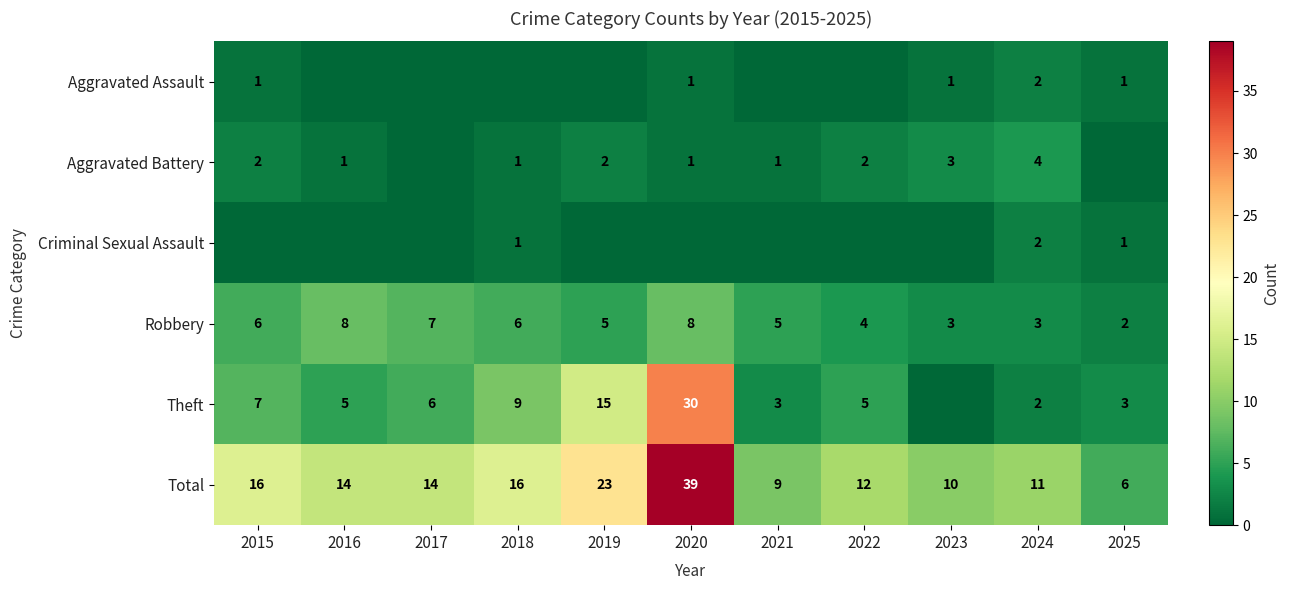

Count the Aggravated Battery values in the range 1 to 2.

7